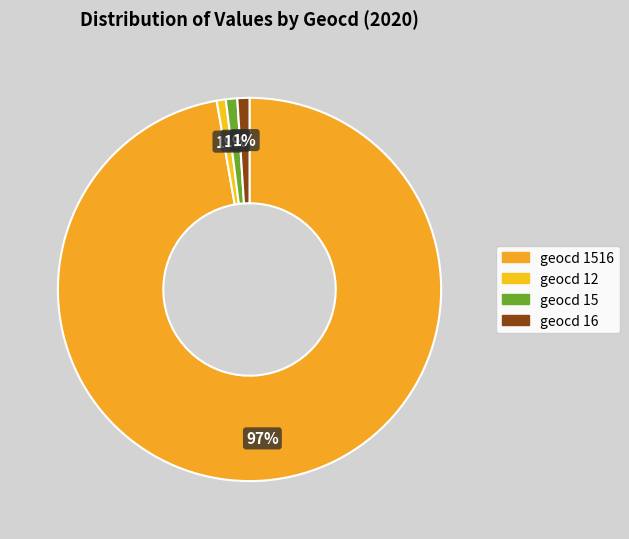

Which slice is the largest?

geocd 1516